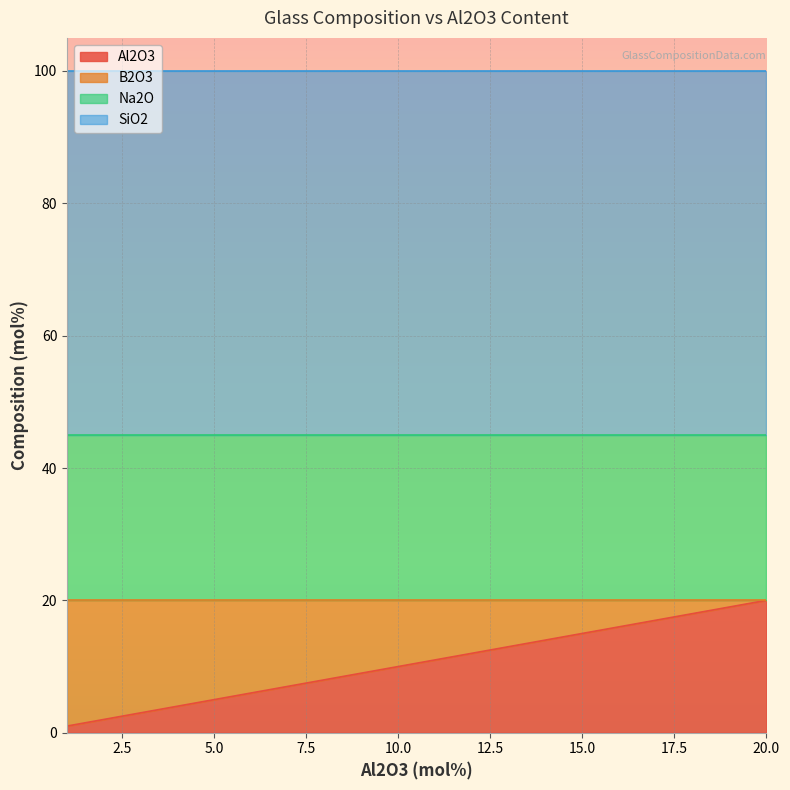

True or false: Al2O3 has more than 2 points higher than both neighbors.

False